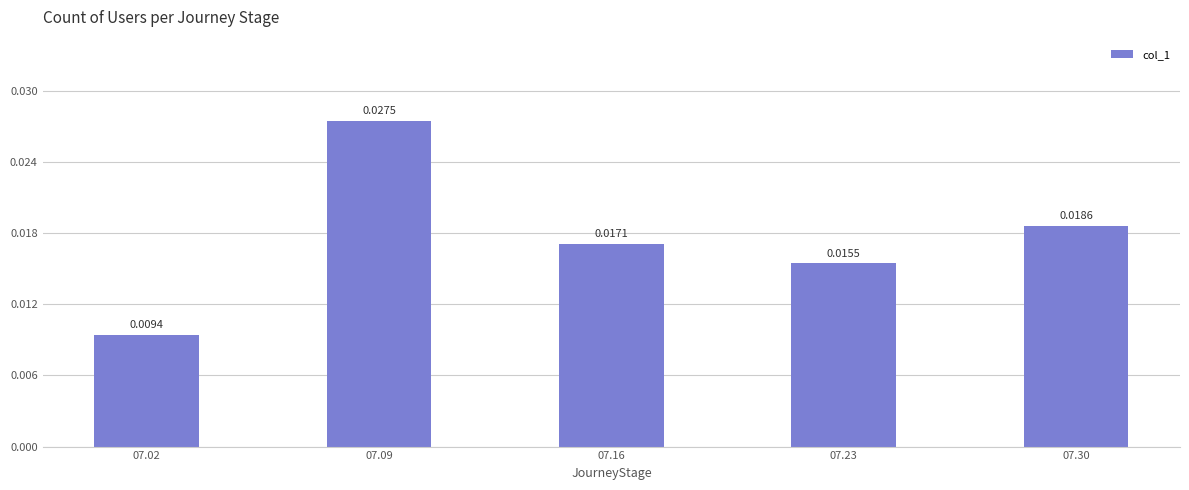

Between 07.16 and 07.09, which is larger?

07.09